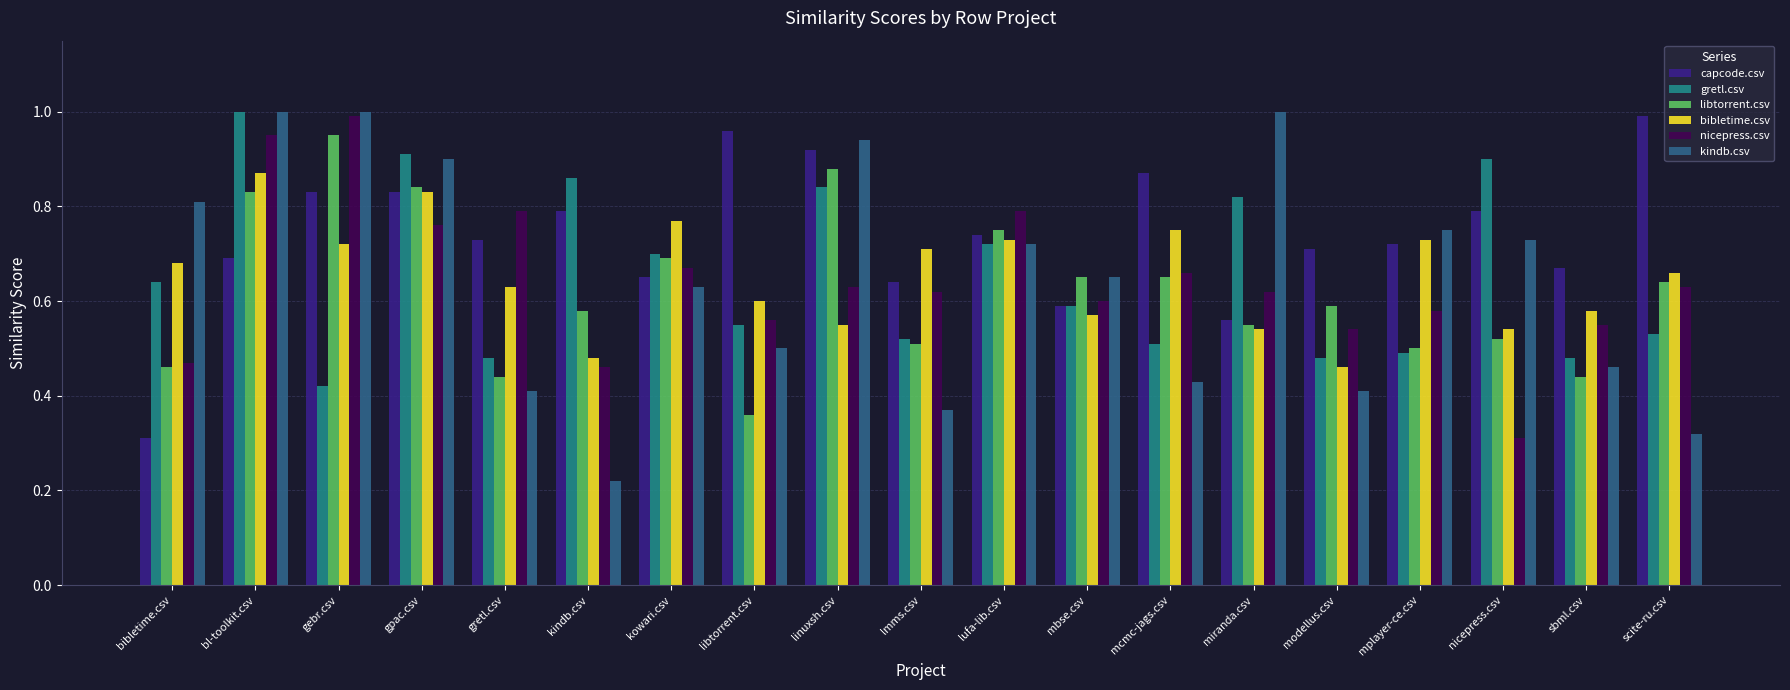

Between lmms.csv and scite-ru.csv, which series saw the biggest shift?

capcode.csv